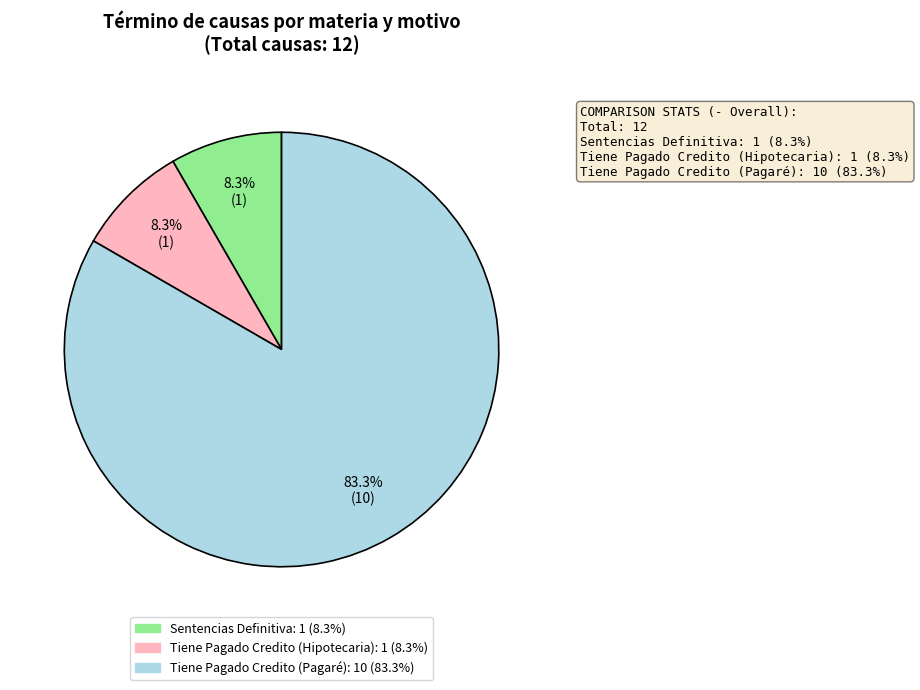

Which slice is the largest?

Tiene Pagado Credito (Pagaré)